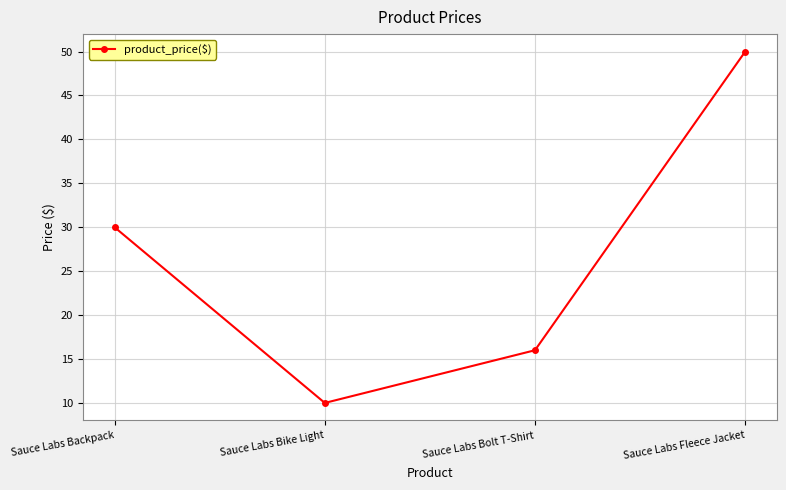

How many data points are above 29?

2